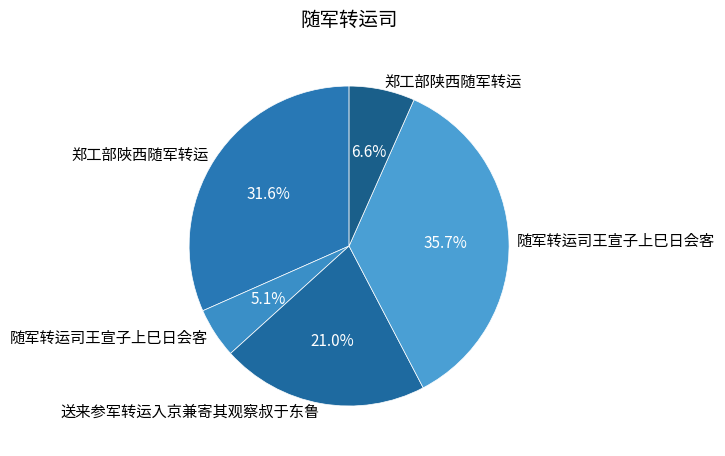

Count the number of slices in the pie.

5